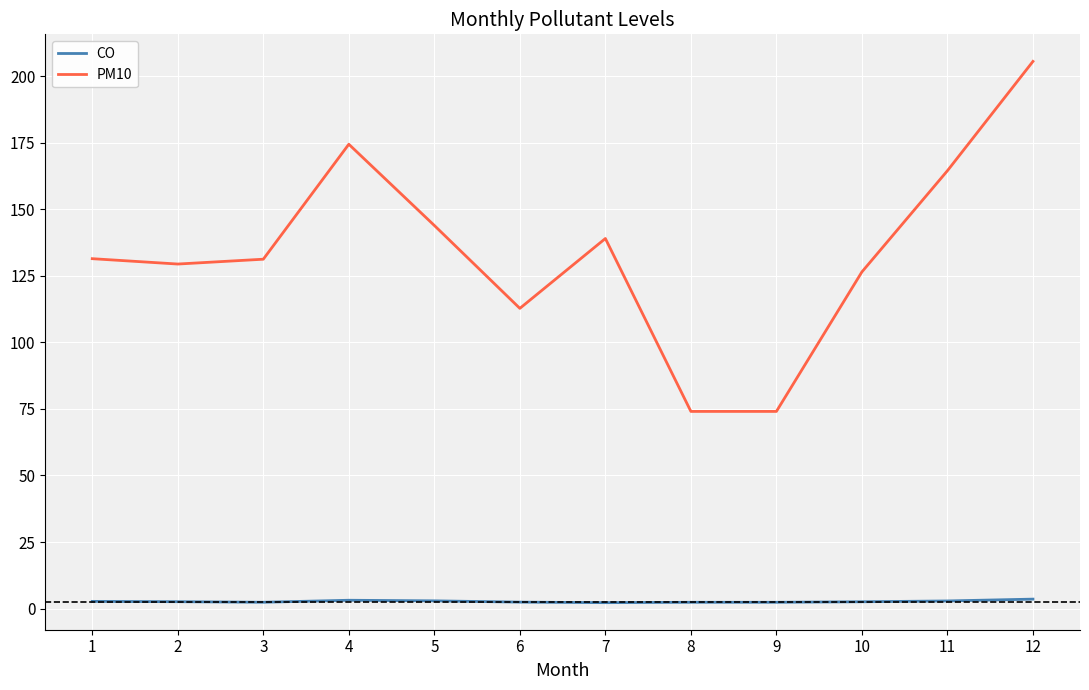

Rank the series by their maximum value, from lowest to highest.

CO, PM10